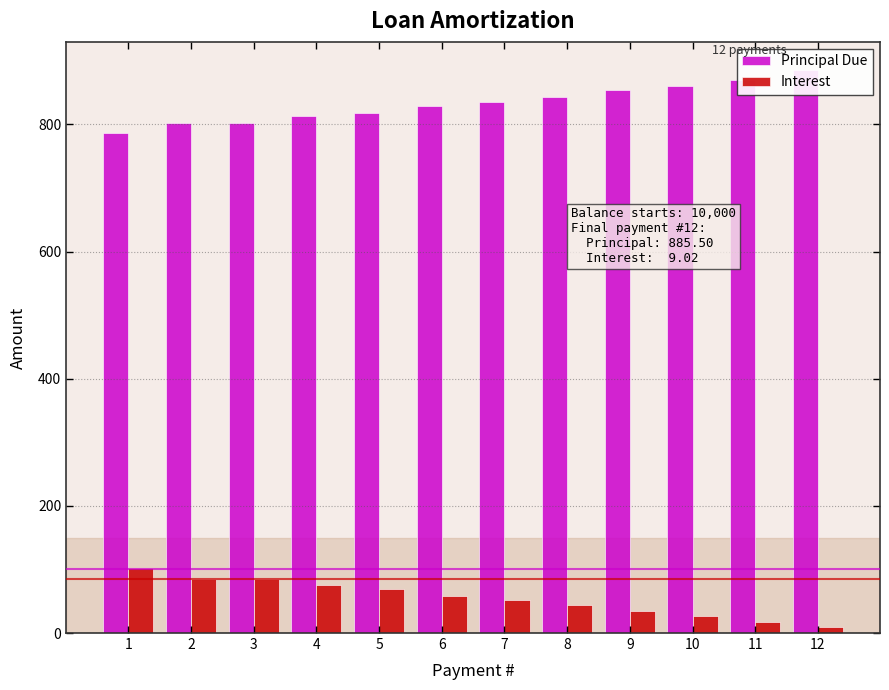

Which series has the largest range (max minus min)?

Principal Due